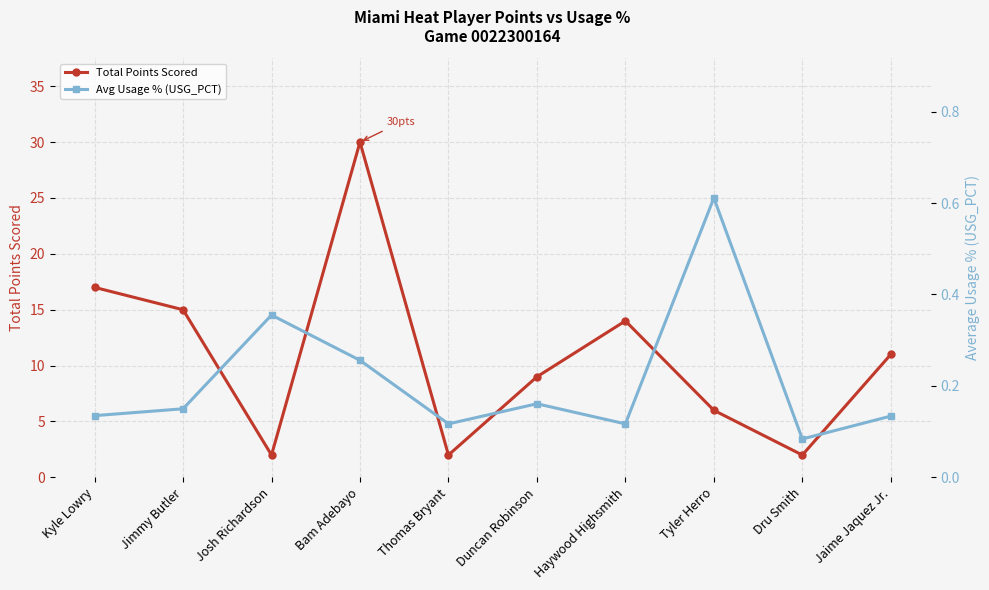

True or false: Total Points Scored has more than 2 interior local peaks.

False